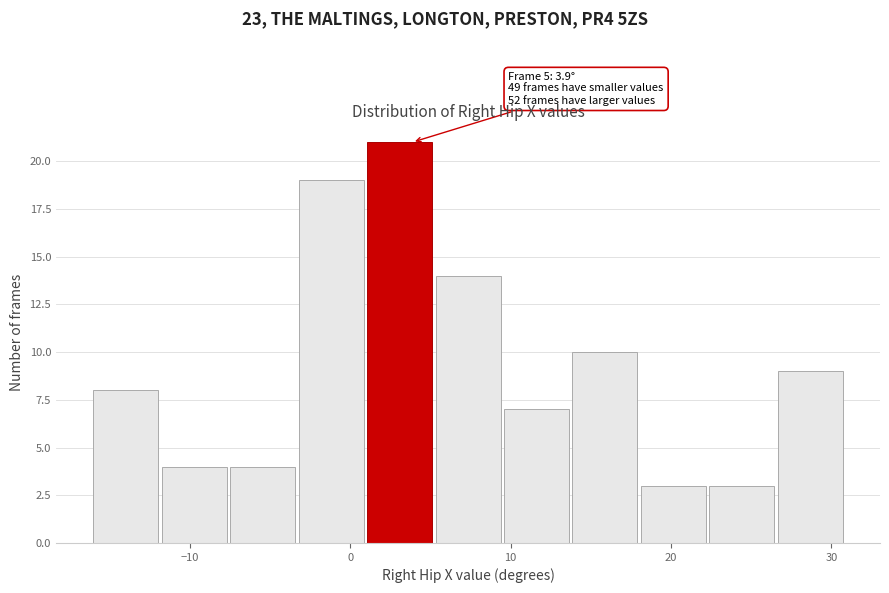

Over which range of the x-axis is the bar tallest?

1 to 5